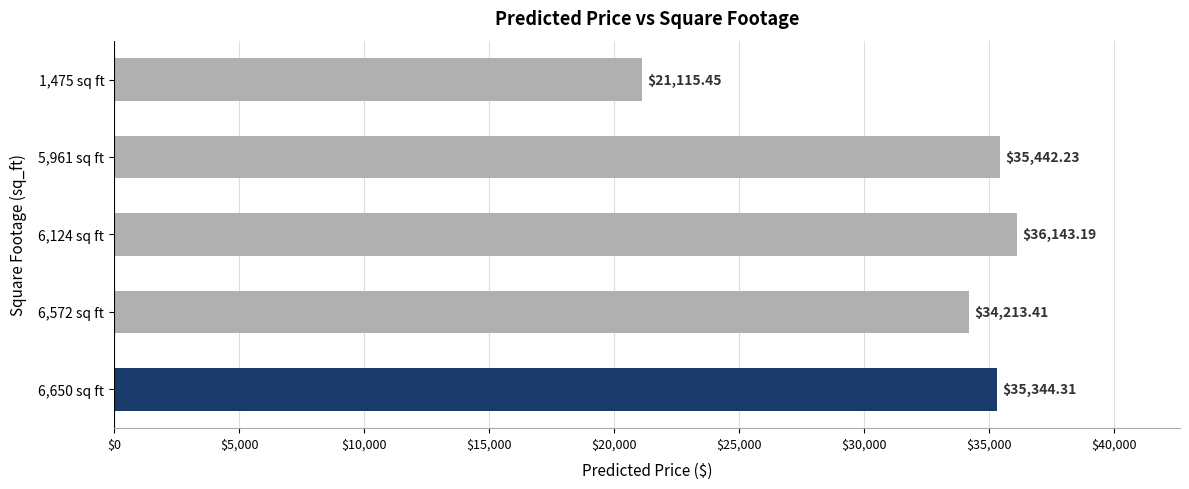

Which has a higher value, 6,124 sq ft or 6,572 sq ft?

6,124 sq ft